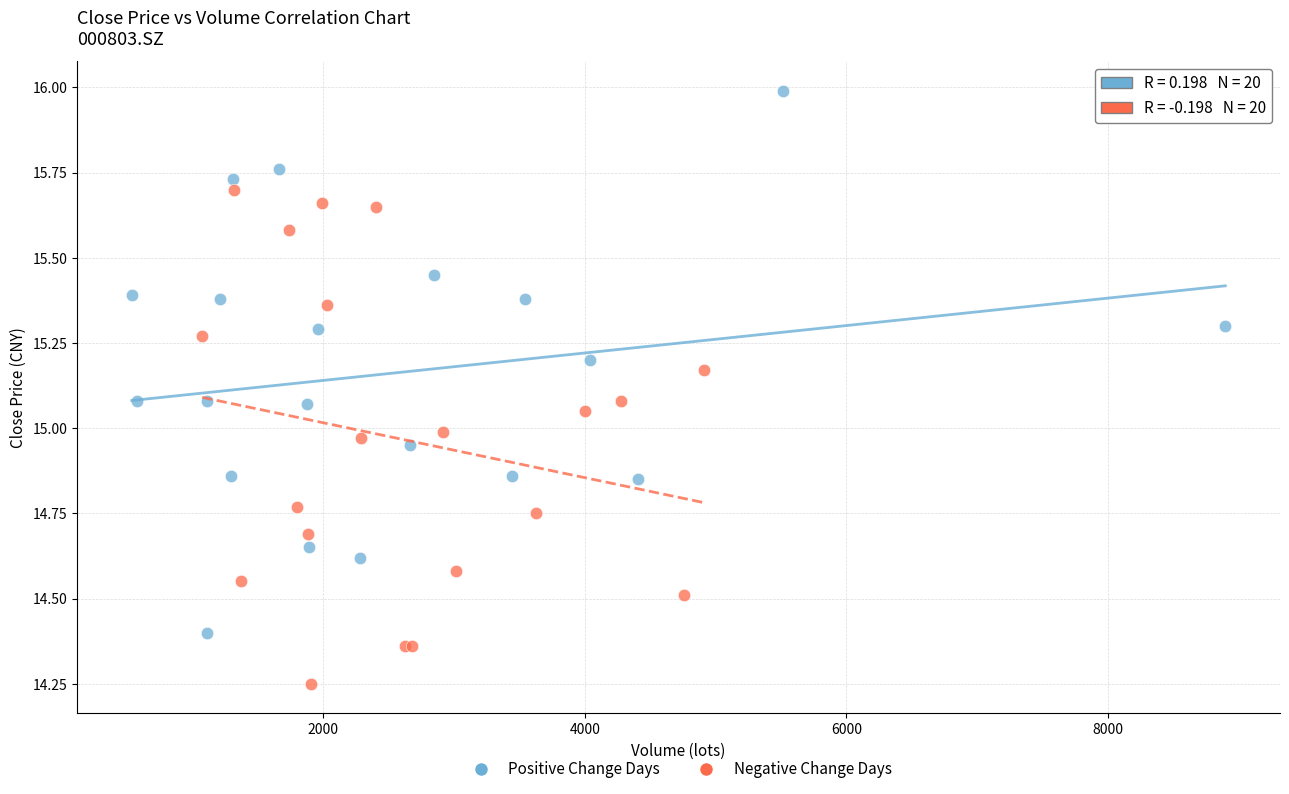

Which series has the widest spread of Y values?

Positive Change Days